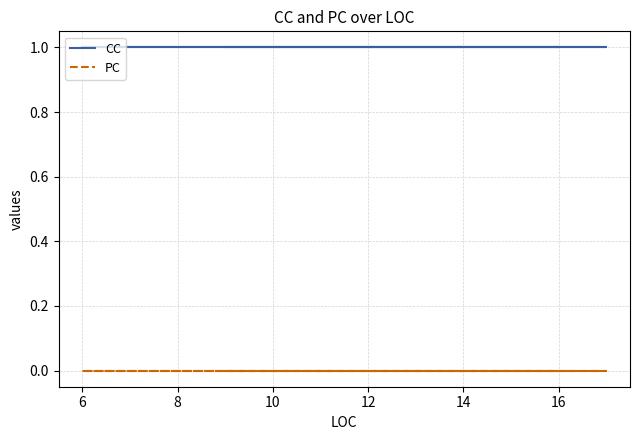

Does the chart have visible grid lines?

Yes